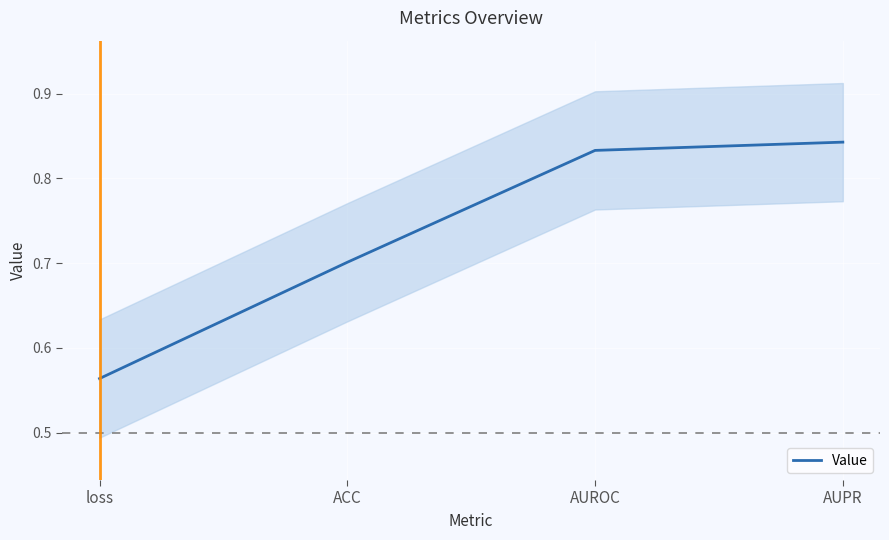

Does the chart display data point markers on the line(s)?

No